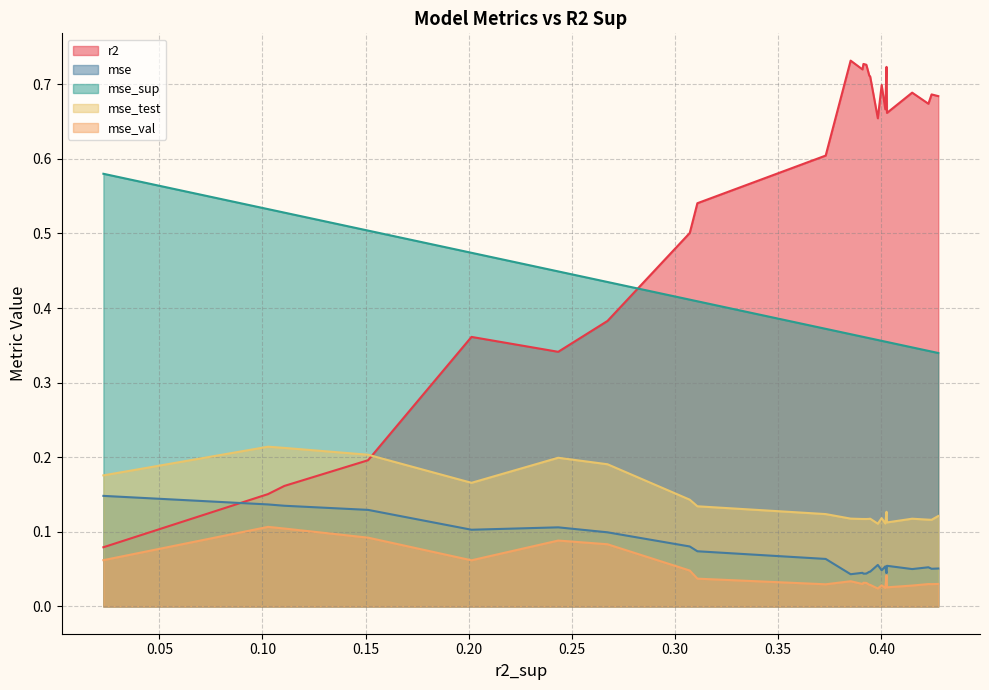

Which series has the largest total across all categories?

r2